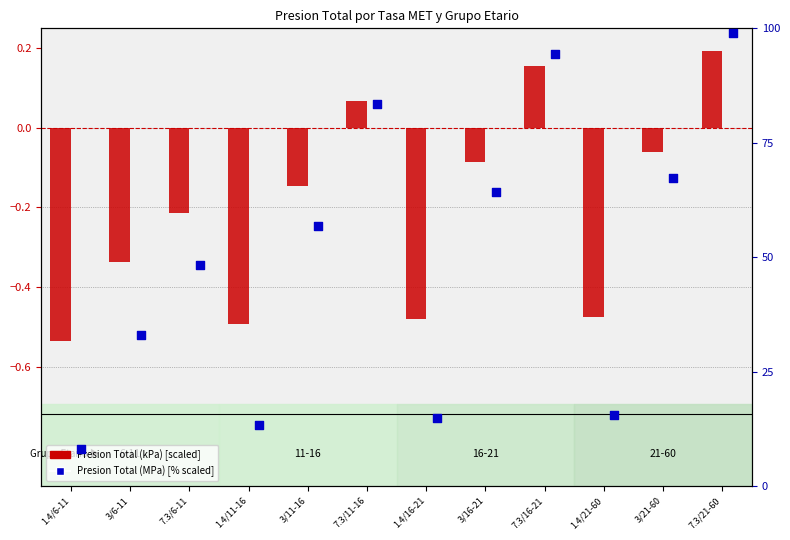

What are all the series names shown in the legend?

Presion Total (kPa) scaled, Presion Total (MPa) %